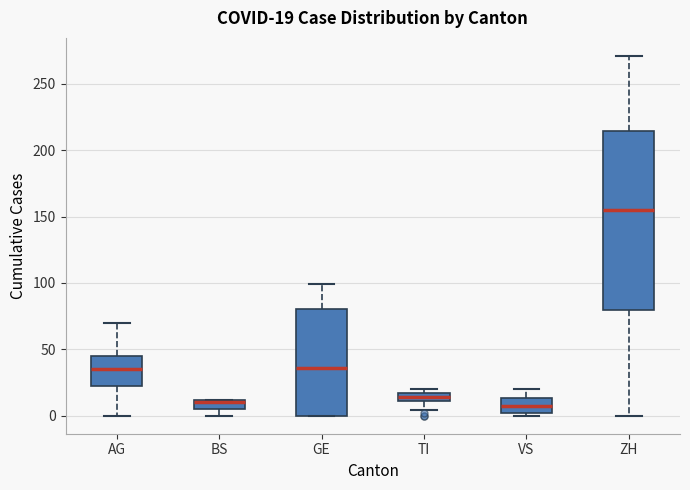

Which box's median line is the highest?

ZH